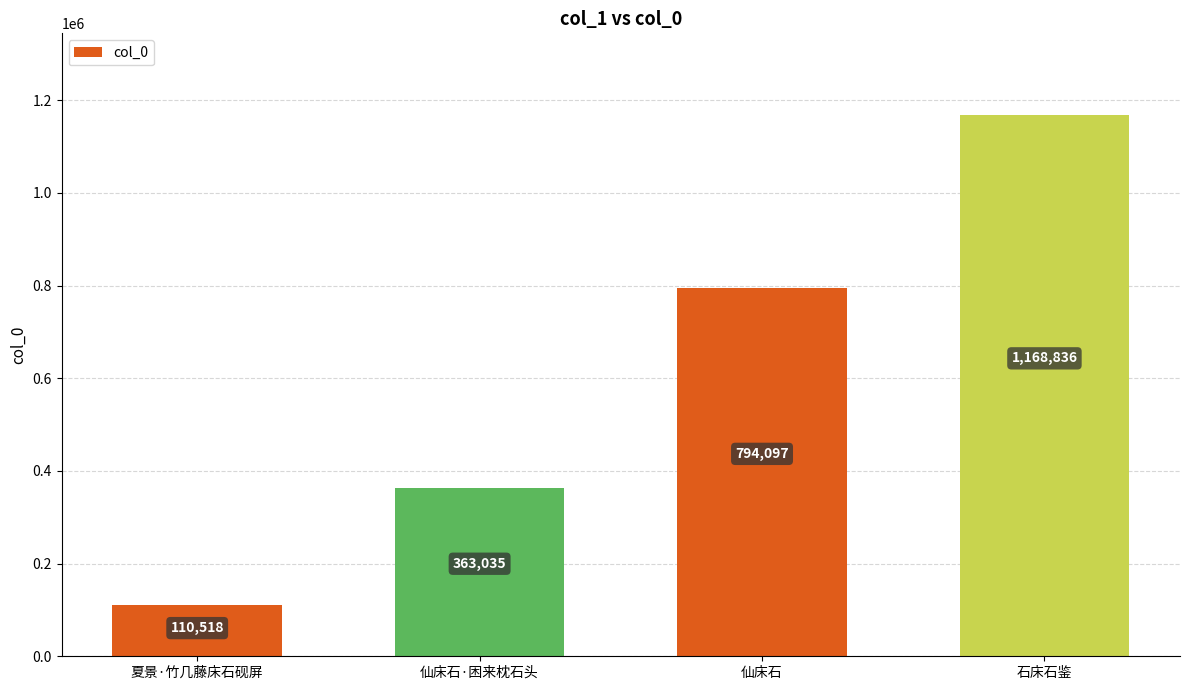

How many values are below 794097?

2